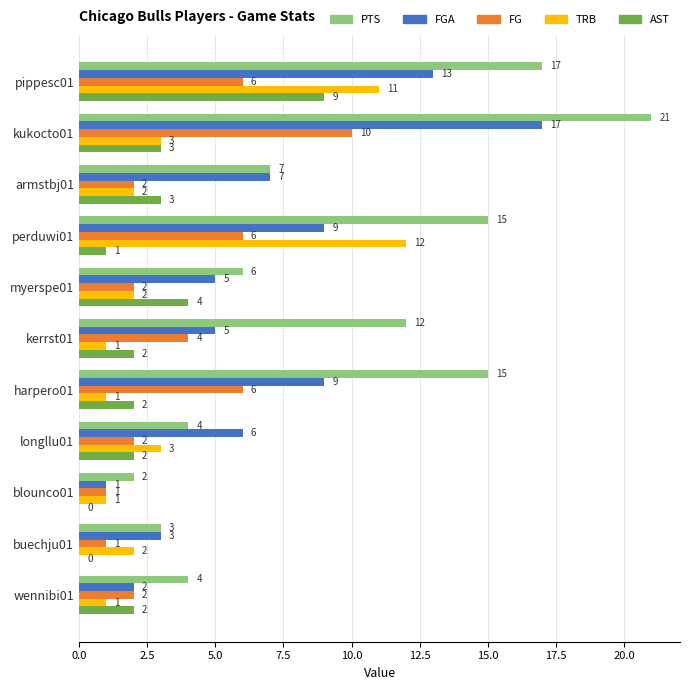

The value of PTS at pippesc01 is 24. True or false?

False